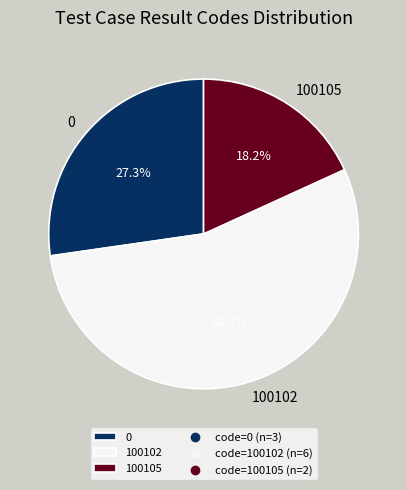

Combined, what portion of the pie is 0 and 100105?

45.5%